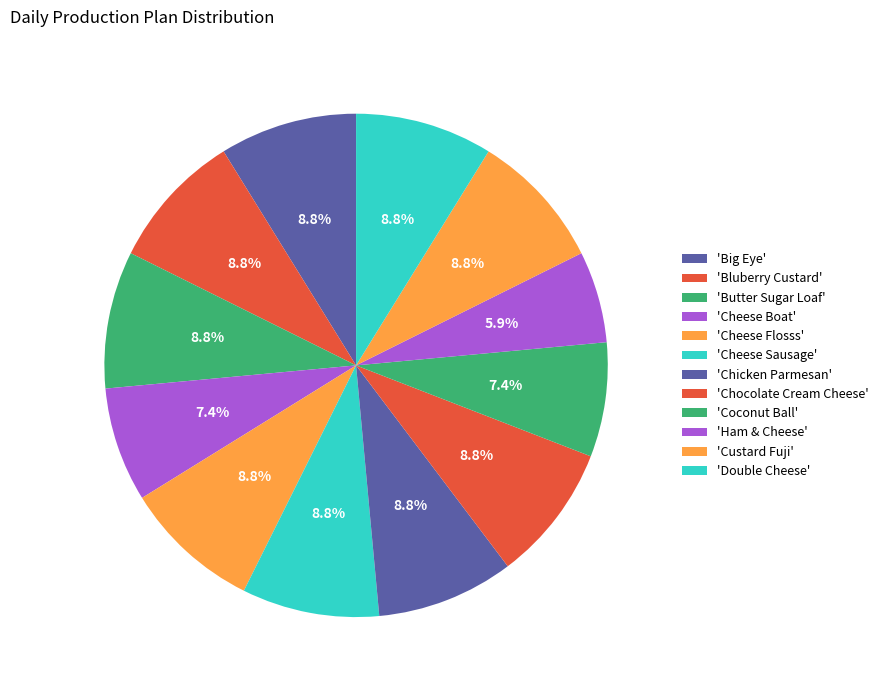

How many slices are in this pie chart?

12